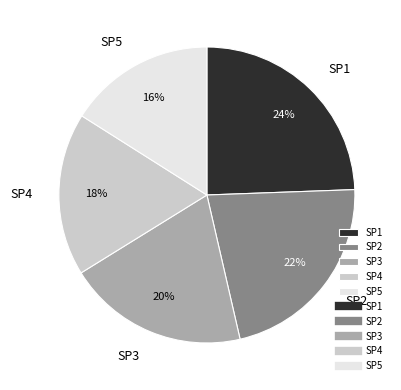

To the nearest percent, what percentage of the pie is SP1?

24%